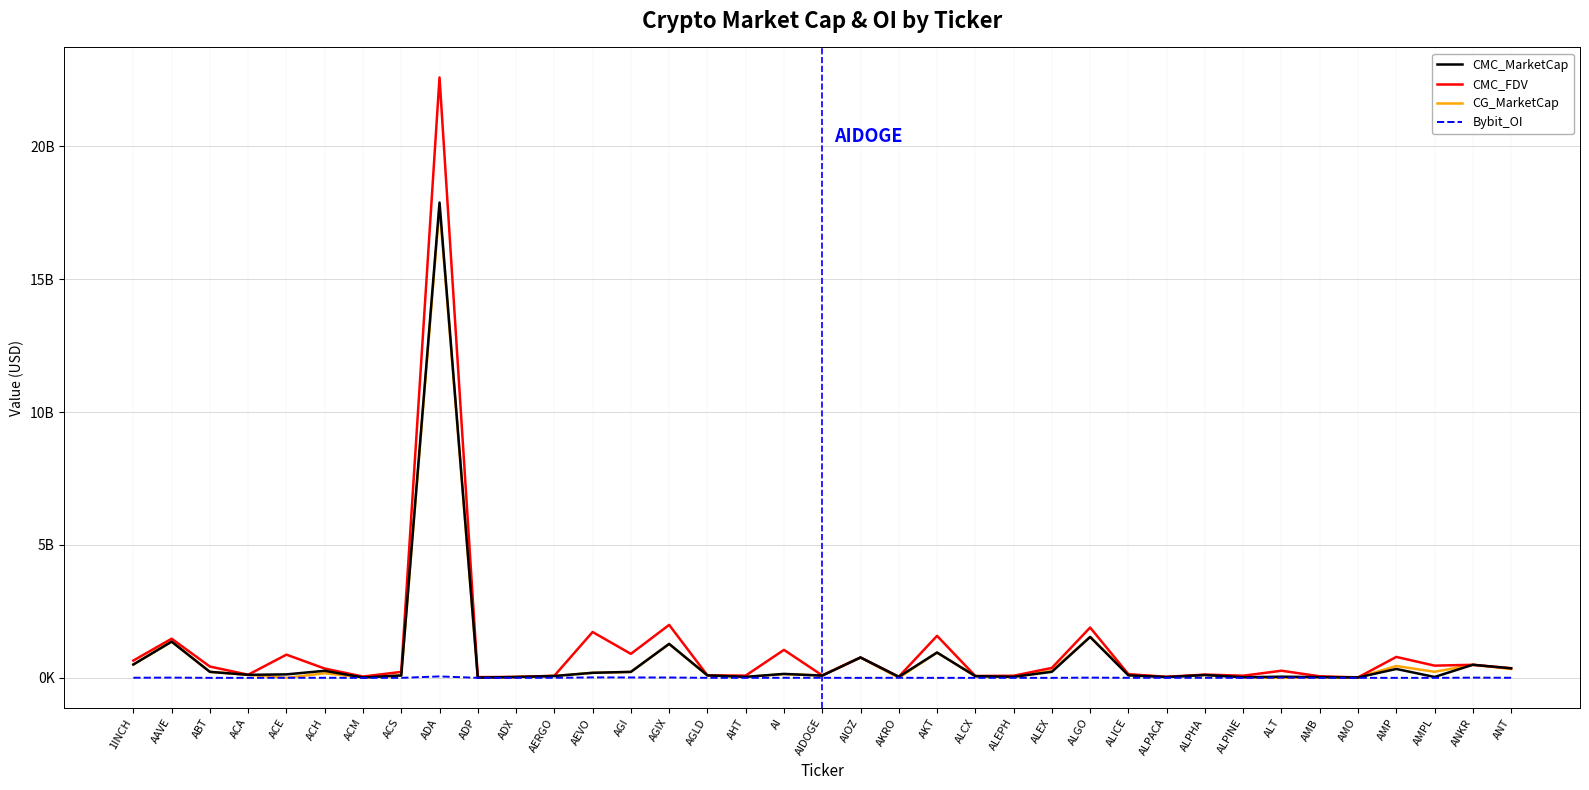

True or false: CMC_MarketCap and Bybit_OI cross at least once.

False